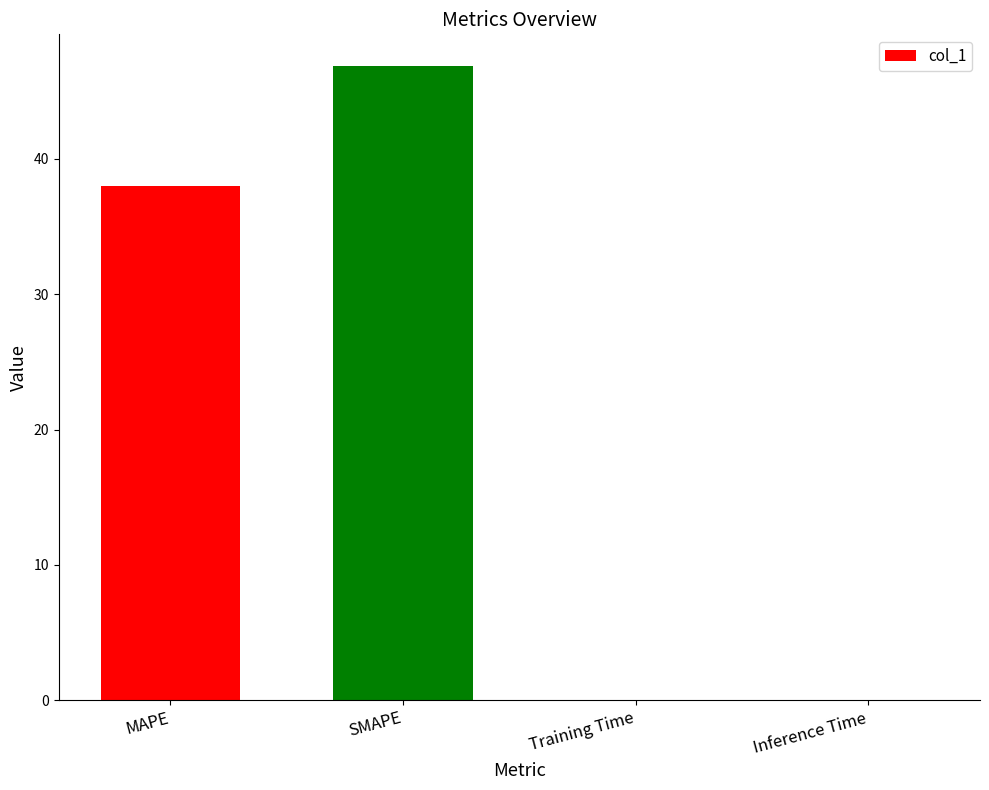

True or false: the data shows 0.0 at Inference Time.

True